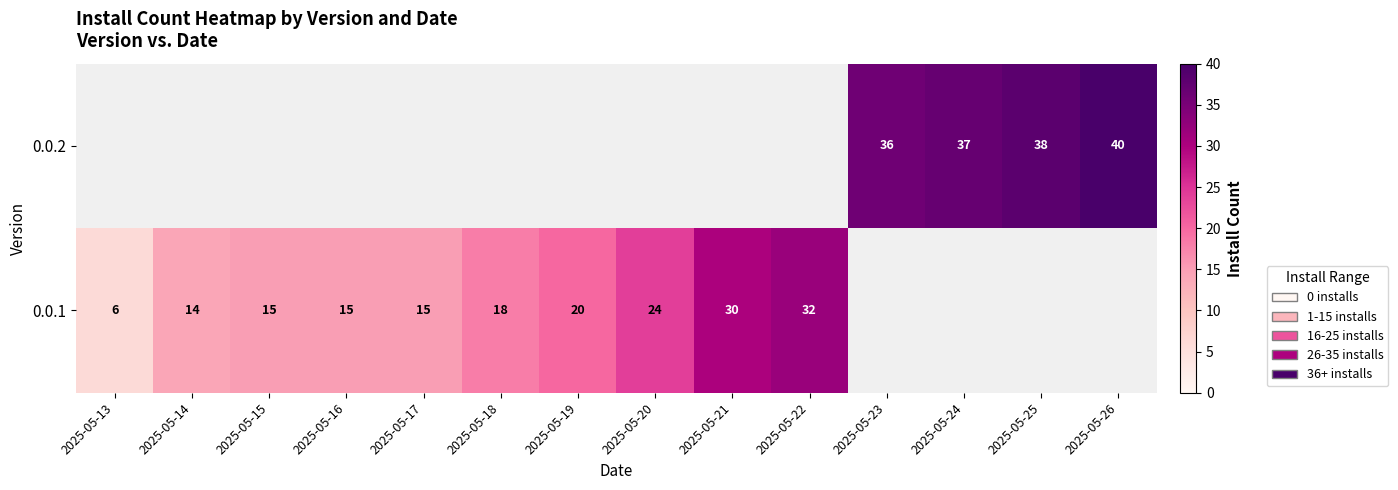

At how many categories does at least one series exceed 27?

6